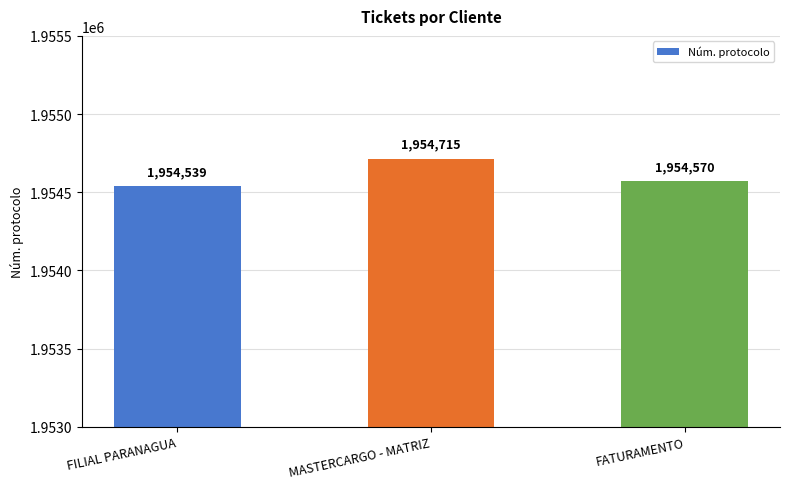

Between MASTERCARGO - MATRIZ and FILIAL PARANAGUA, which is larger?

MASTERCARGO - MATRIZ